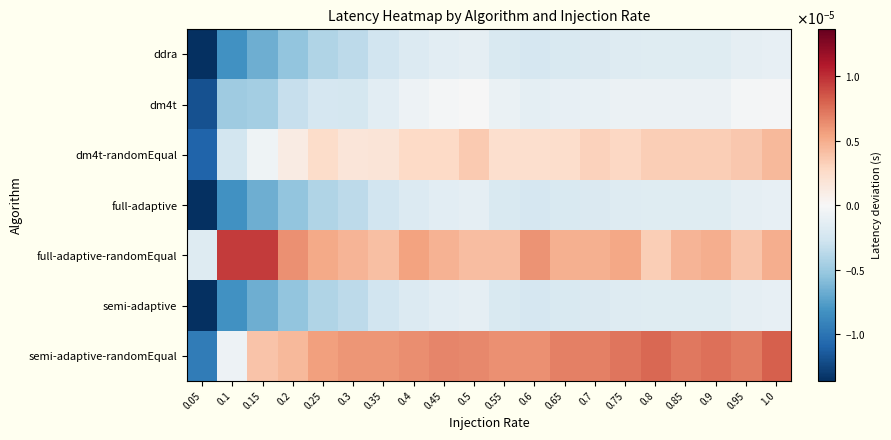

Rank the series by their maximum value, from lowest to highest.

ddra, full-adaptive, semi-adaptive, dm4t, dm4t-randomEqual, semi-adaptive-randomEqual, full-adaptive-randomEqual